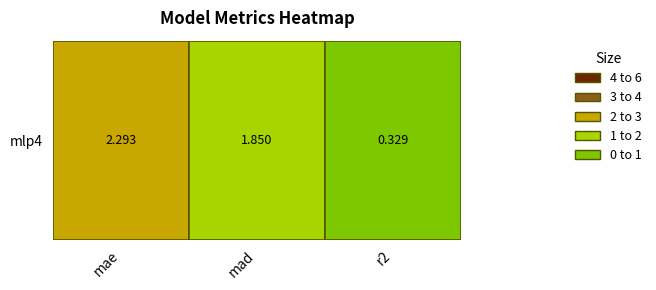

Which has a higher value, mae or mad?

mae